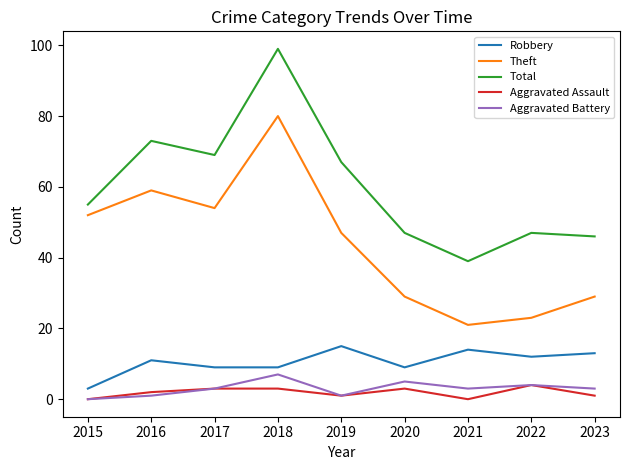

Which series has the largest total across all categories?

Total